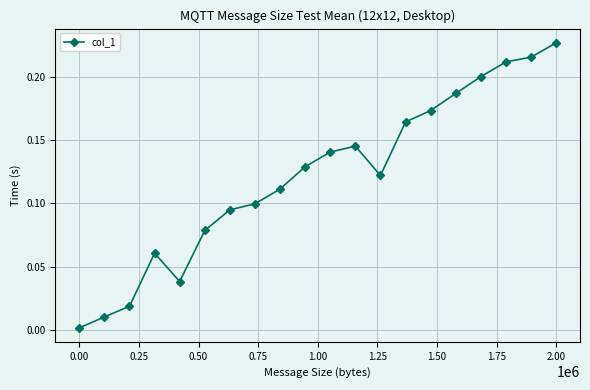

What is the sum of all values?

2.4